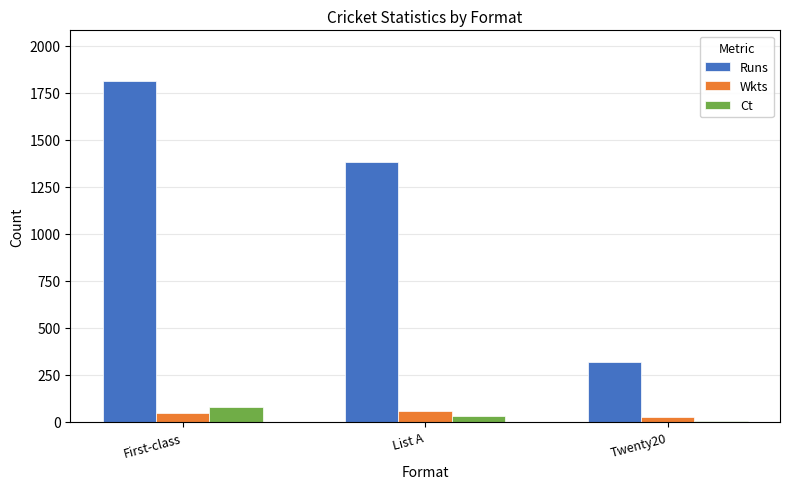

The Runs series shows 1908 at List A. True or false?

False